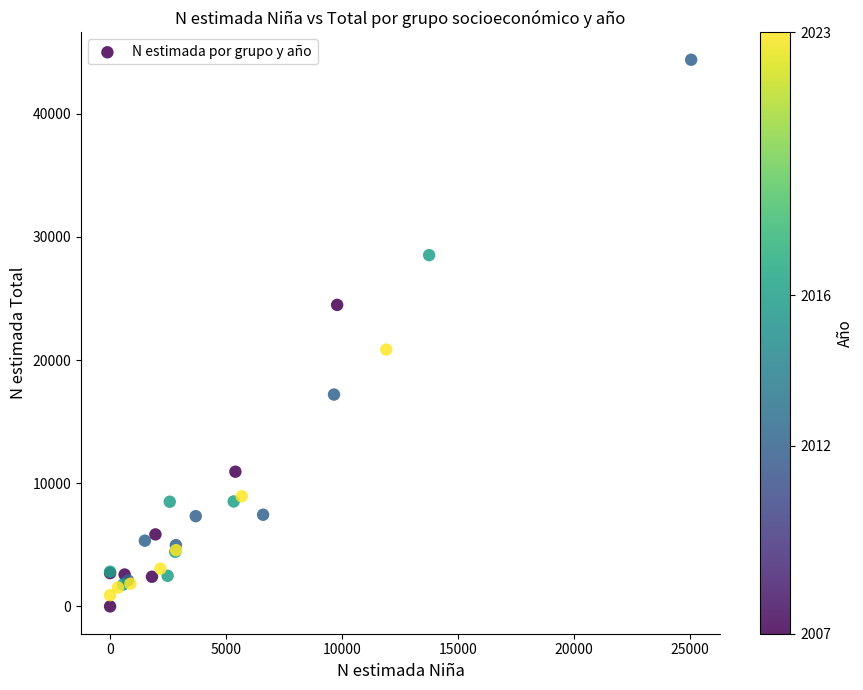

What Y value in the scatter plot is closest to 22188?

20846